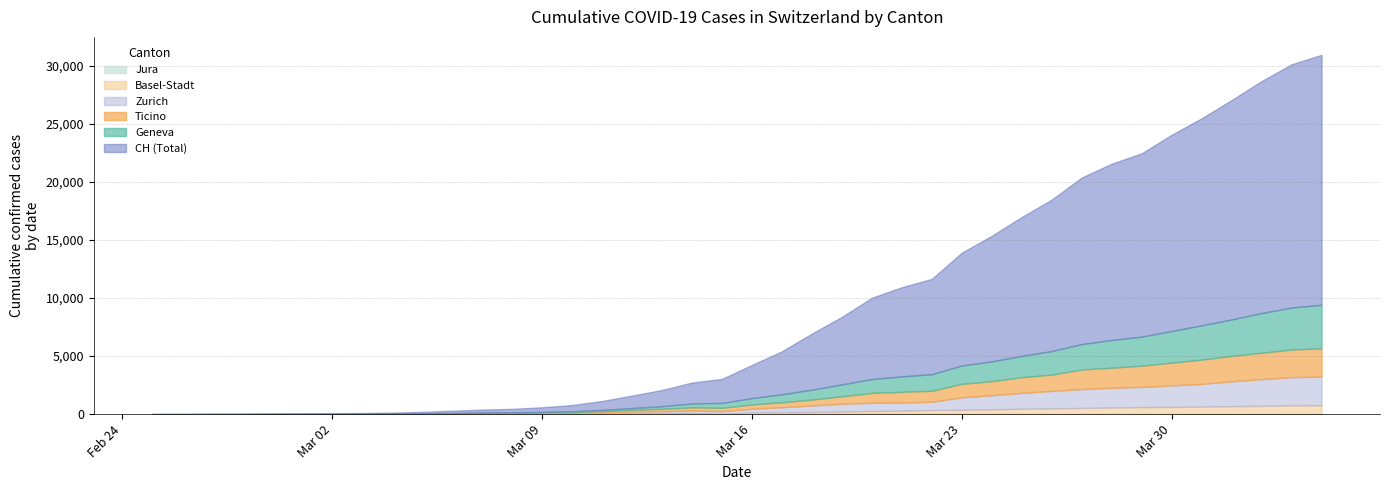

The CH series shows 8404 at 2020-03-26. True or false?

False